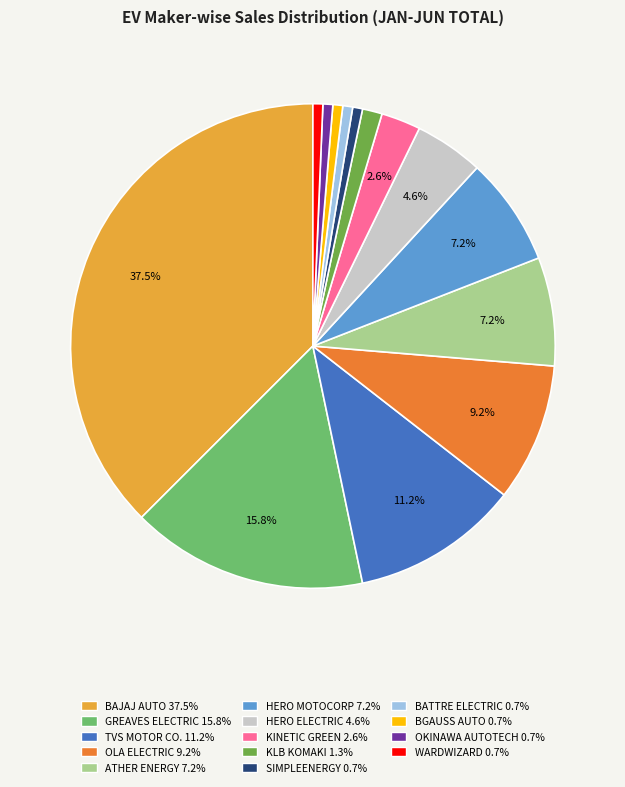

To the nearest percent, what is the difference between the largest and smallest slice percentages?

37%